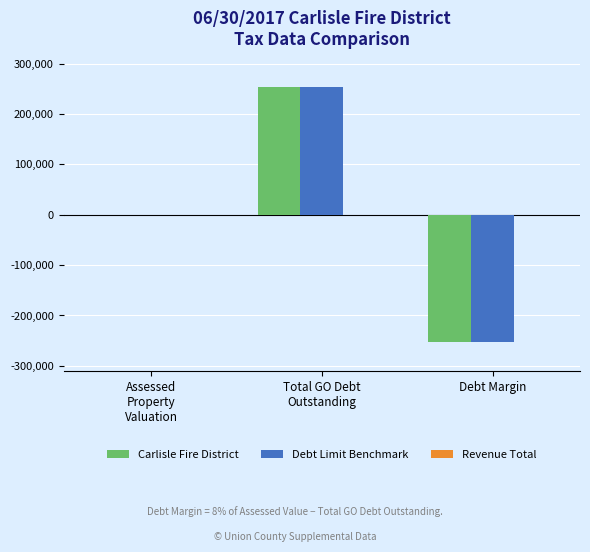

How many data points does each series have?

3